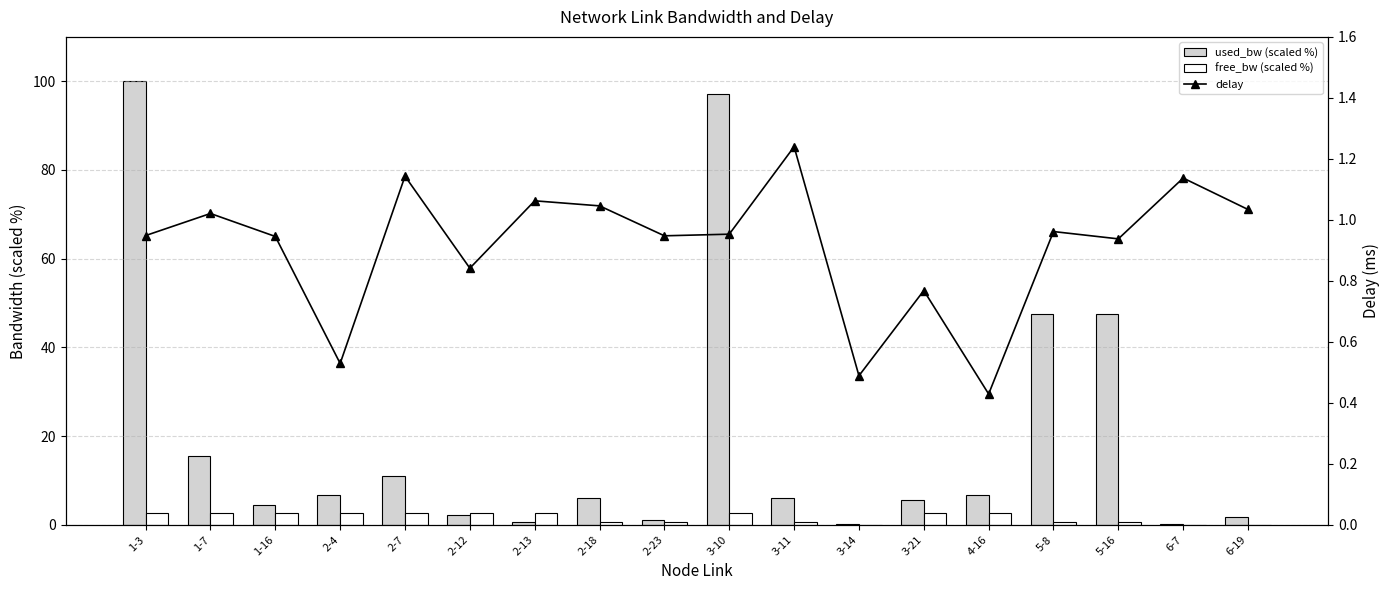

Reading right to left, transcribe all the data shown in this chart.

used_bw (scaled %): 1.8	0.1	47.5	47.5	6.8	5.5	0.1	5.9	97.2	1.1	6.0	0.6	2.2	11.0	6.8	4.5	15.4	100.0
free_bw (scaled %): 0.0	0.0	0.6	0.6	2.7	2.7	0.0	0.7	2.6	0.7	0.7	2.7	2.7	2.7	2.7	2.7	2.7	2.6
delay: 1.0	1.1	0.9	1.0	0.4	0.8	0.5	1.2	1.0	0.9	1.0	1.1	0.8	1.1	0.5	0.9	1.0	0.9